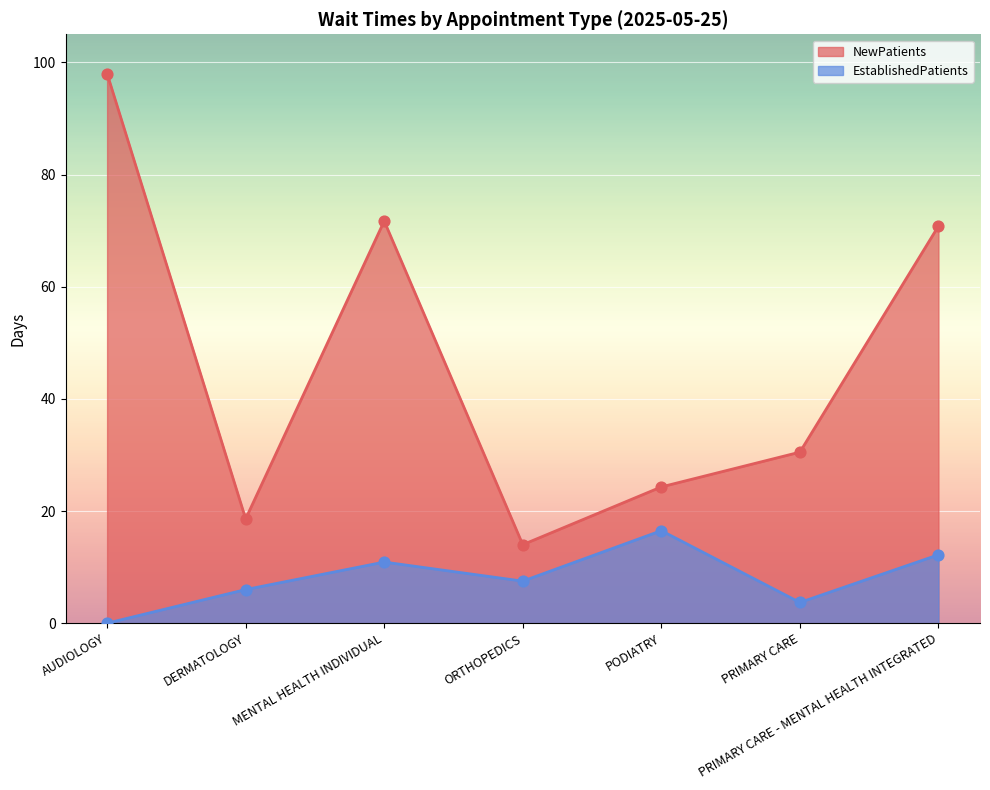

Which series reaches the maximum Y coordinate?

NewPatients